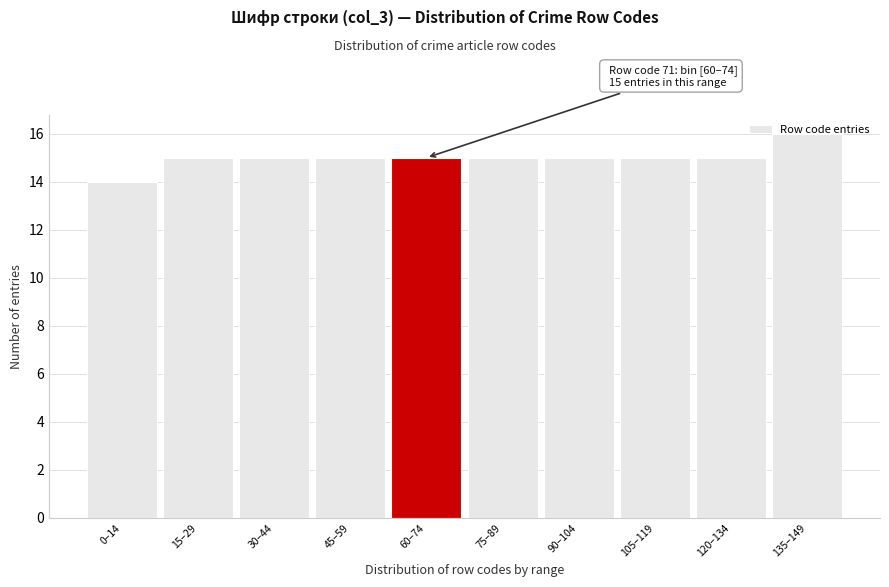

What value does the data have at 135–149?

16